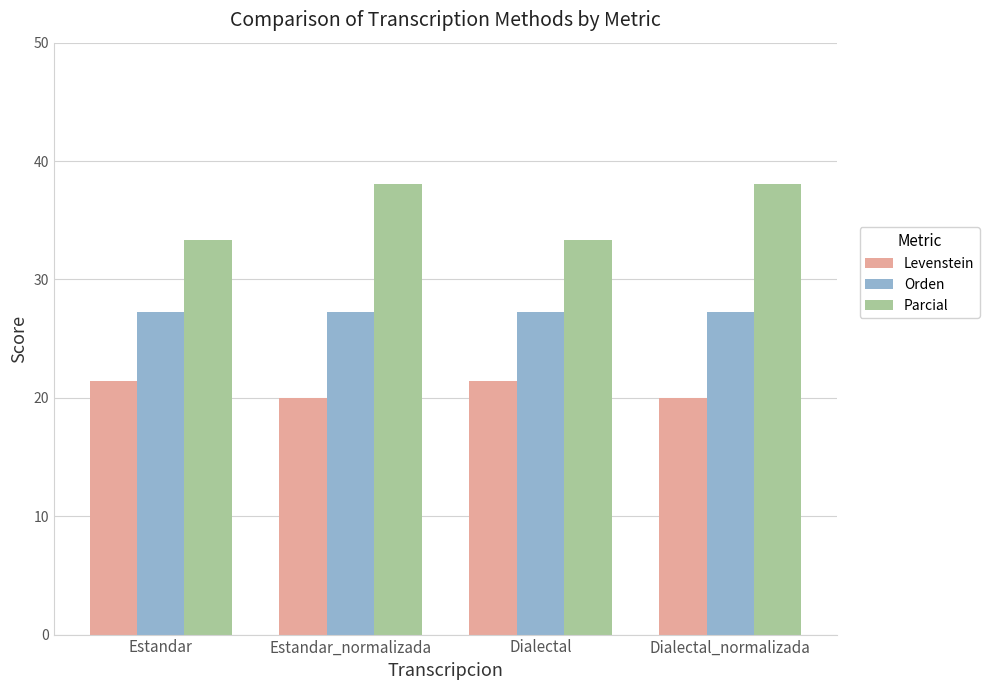

What is the greatest value displayed?

38.1